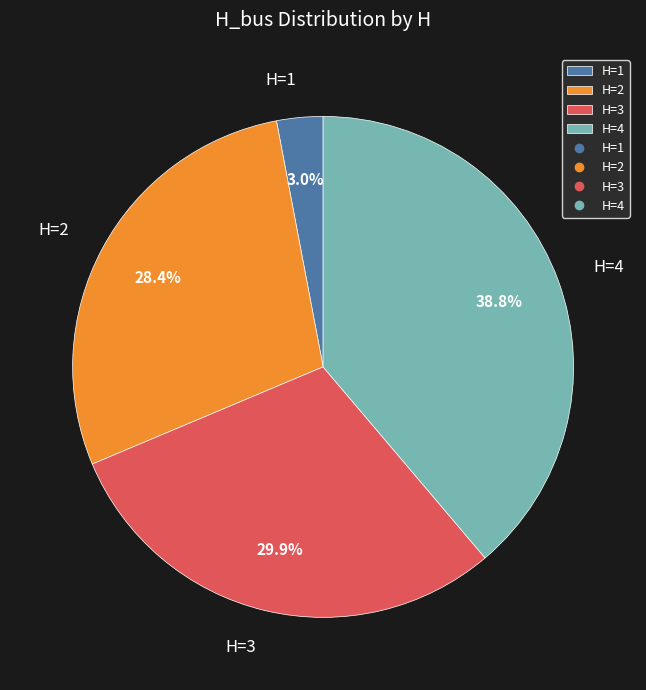

Rank the categories by value from lowest to highest.

H=1, H=2, H=3, H=4